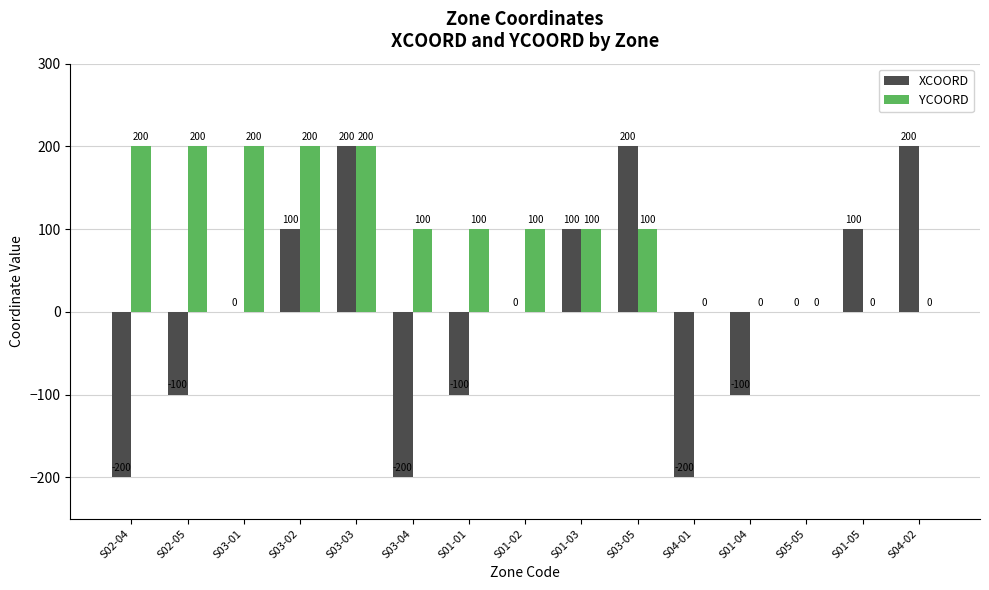

The YCOORD series shows 100 at S01-02. True or false?

True